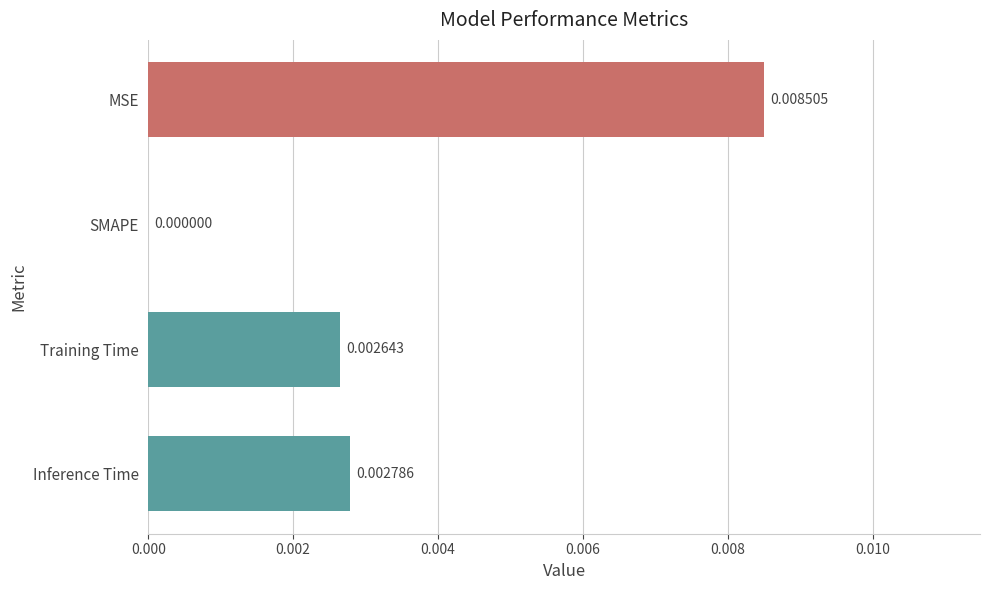

Are the bars horizontal?

Yes